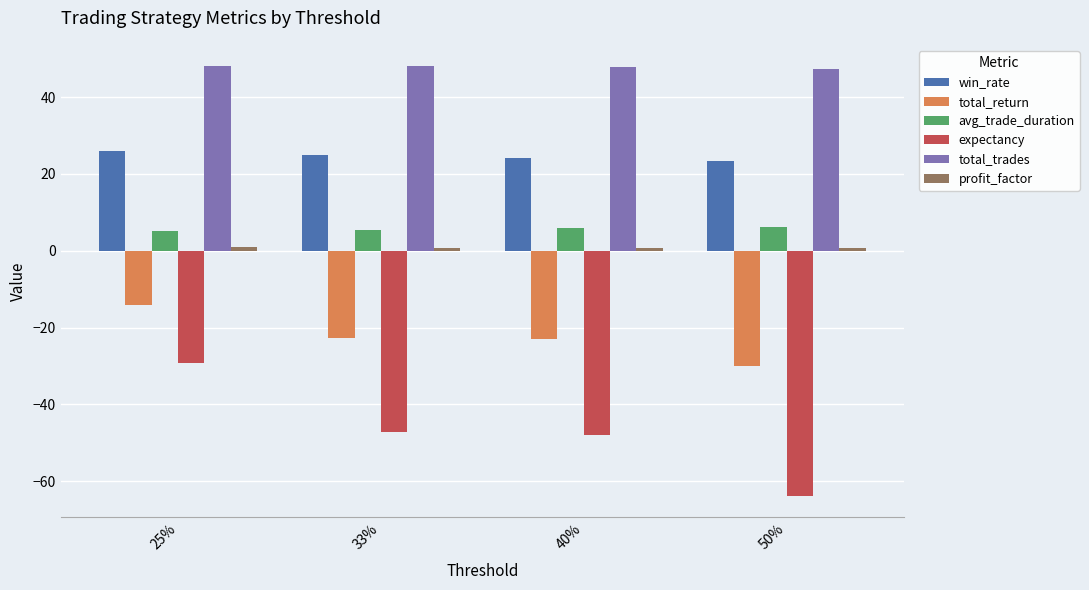

Read the expectancy value at 33%.

-47.2